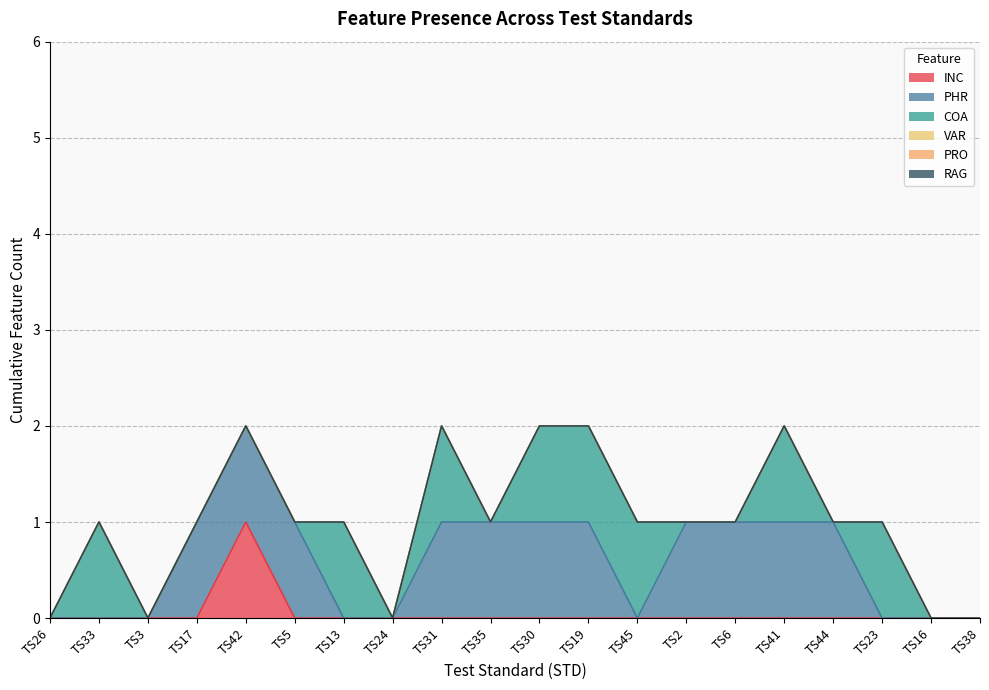

What are all the series names shown in the legend?

INC, PHR, COA, VAR, PRO, RAG